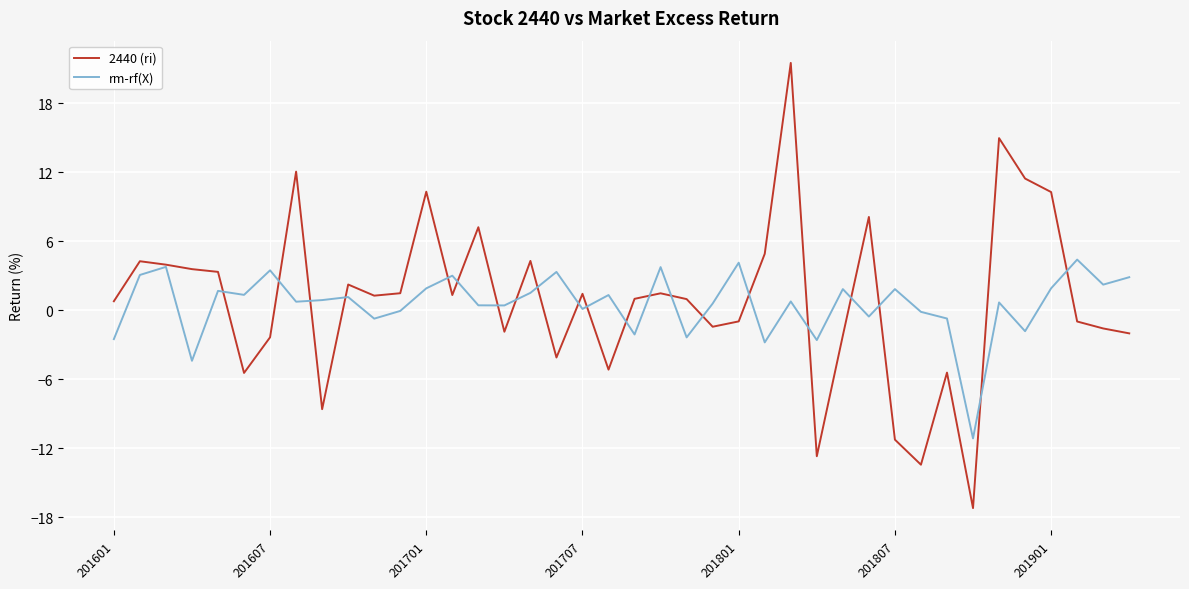

What is the minimum value for rm-rf(X)?

-11.1